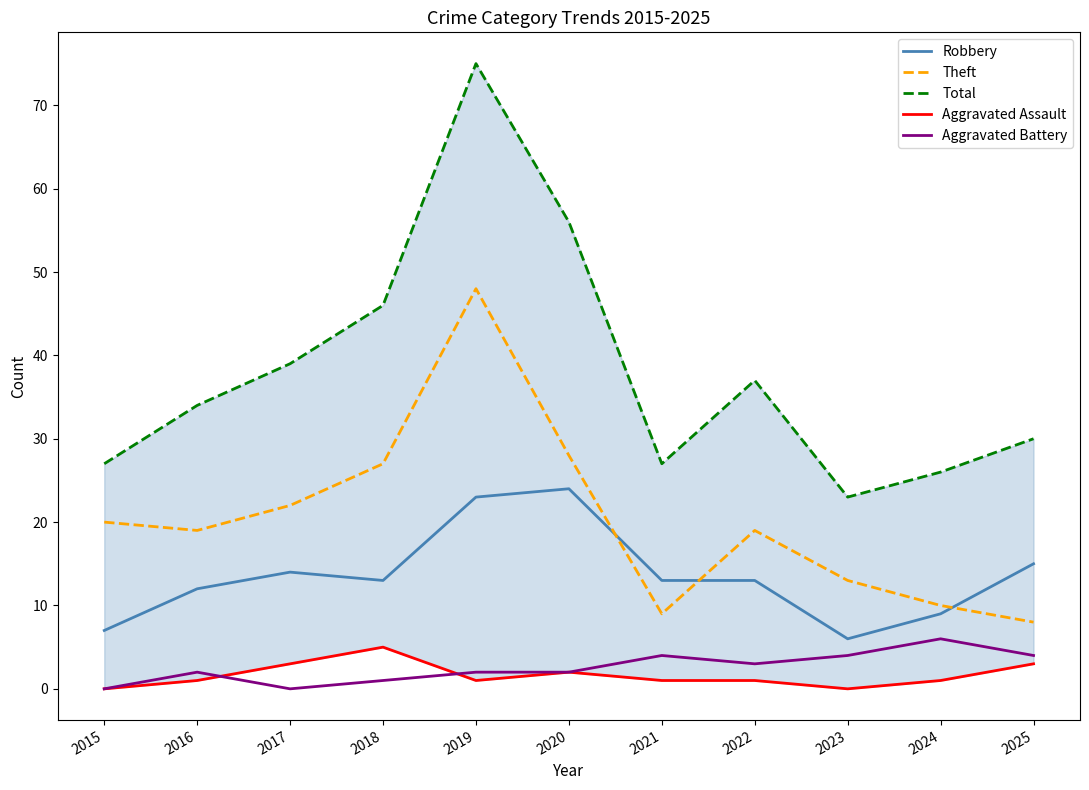

How many times do Aggravated Assault and Aggravated Battery cross each other?

2